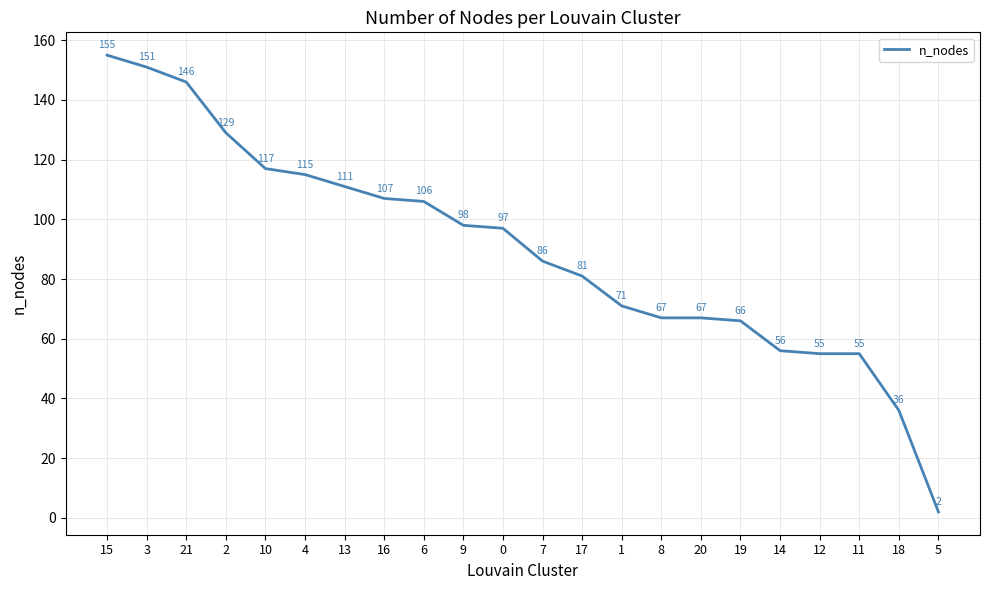

What is the change in value from 12 to 18?

-19